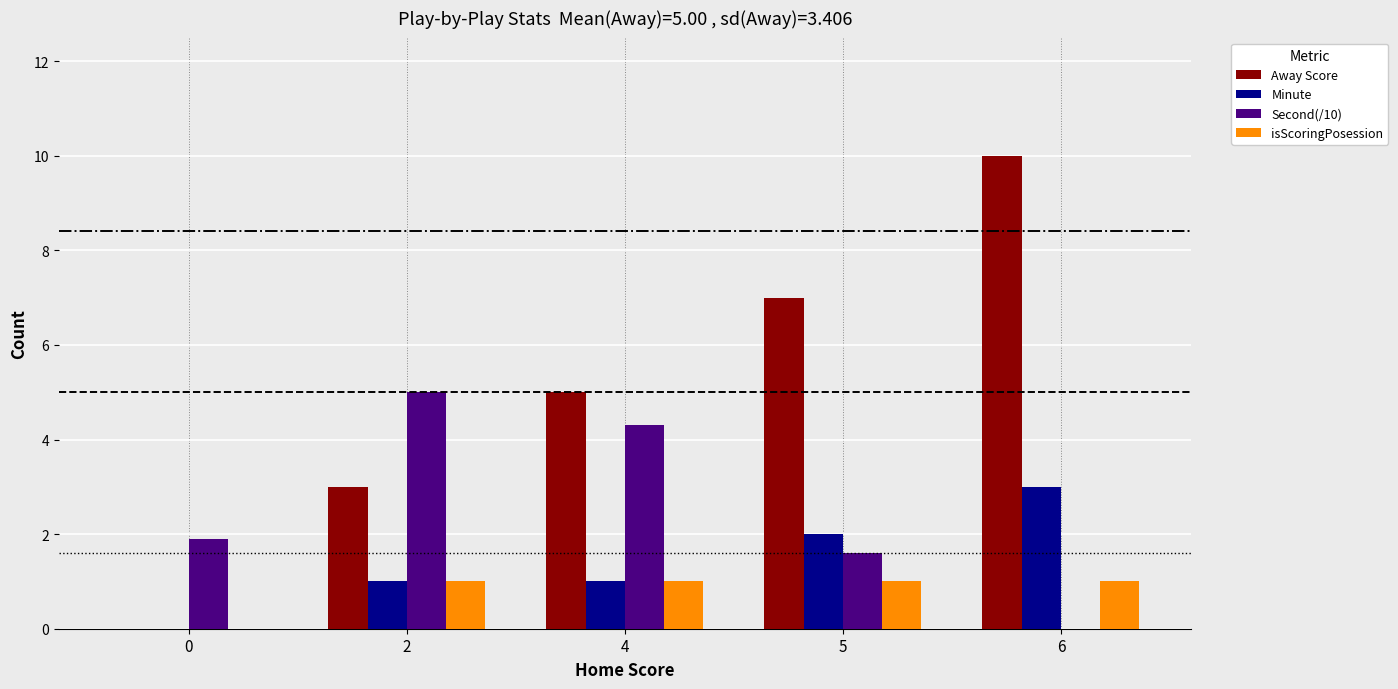

True or false: isScoringPosession has a value of 1.0 at 4.

True